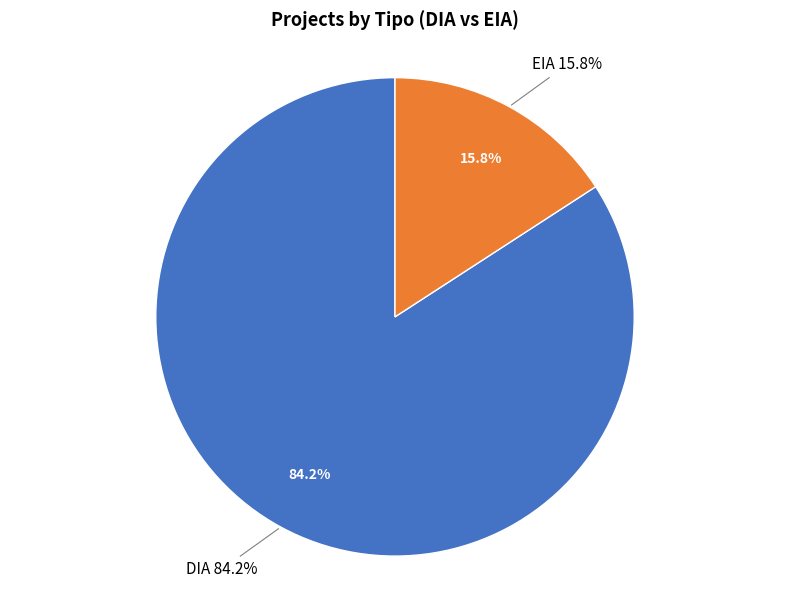

Is it true that EIA is 16% of the pie?

True